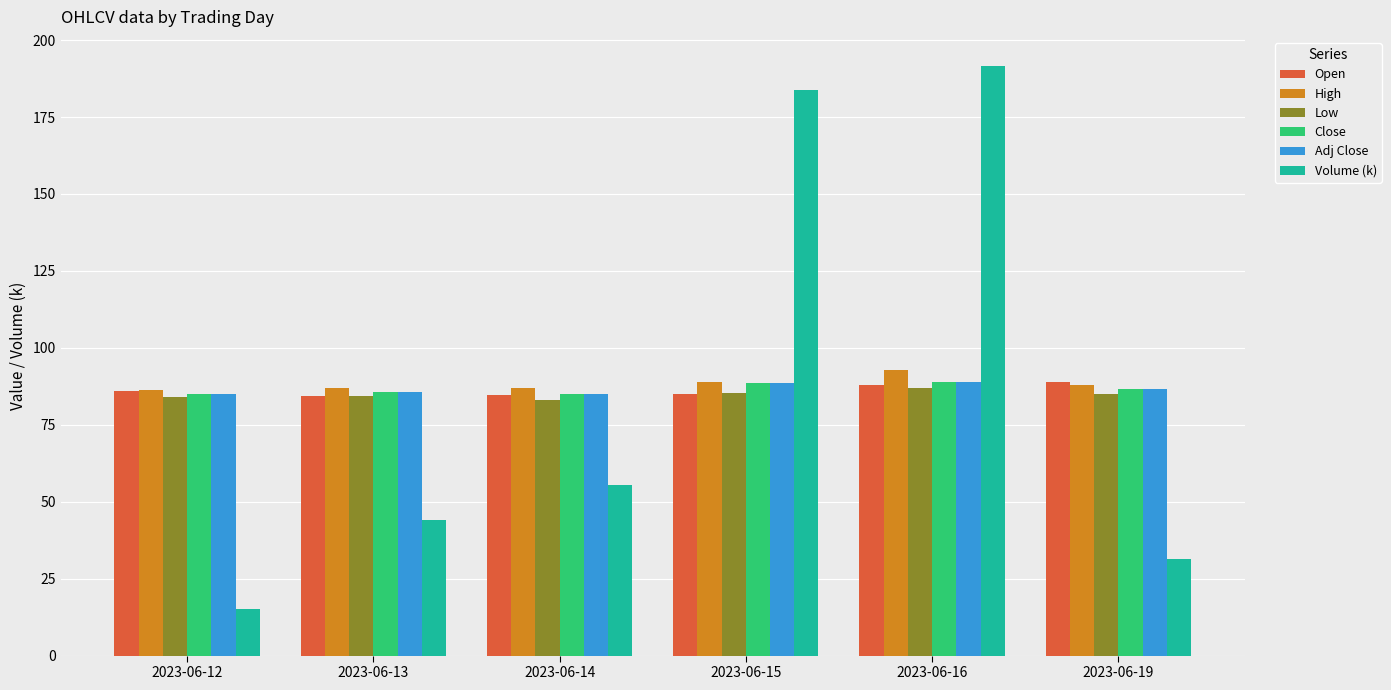

What are all the series names shown in the legend?

Open, High, Low, Close, Adj Close, Volume (k)